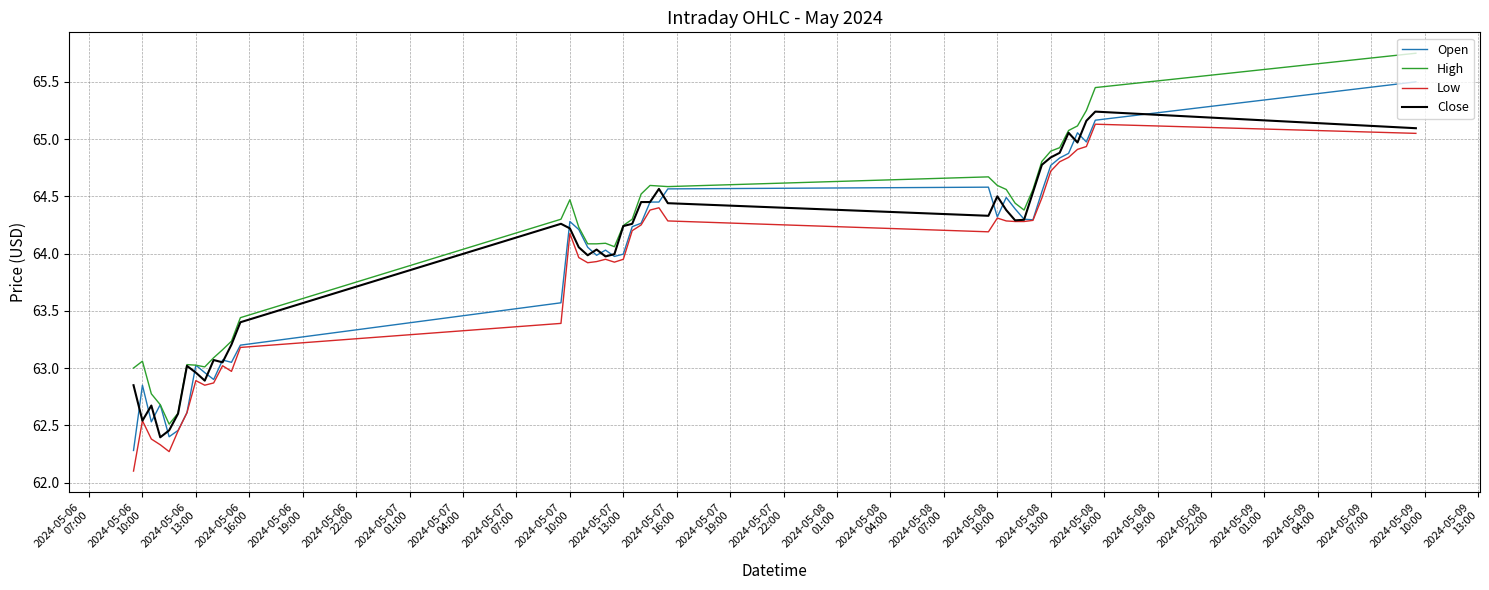

What is the lowest value of the Open series?

62.3